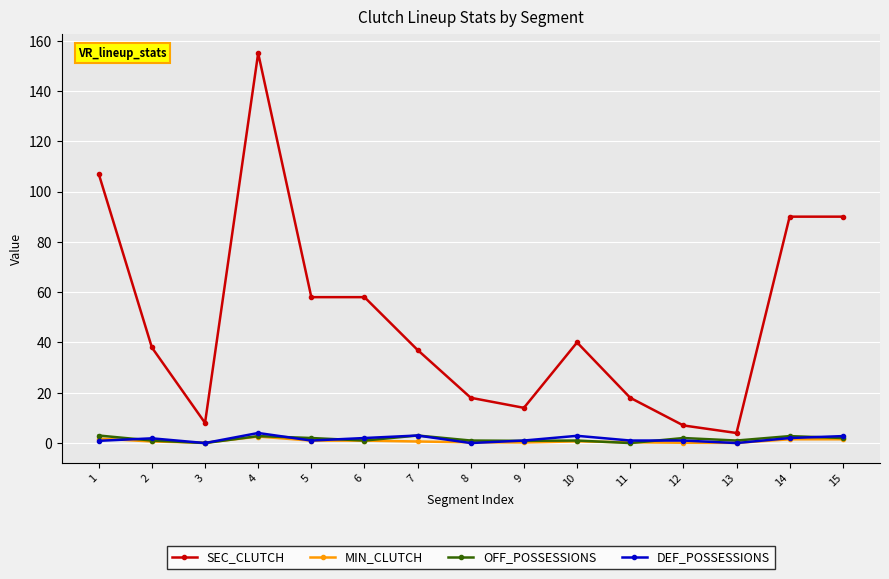

True or false: DEF_POSSESSIONS has more than 0 points higher than both neighbors.

True